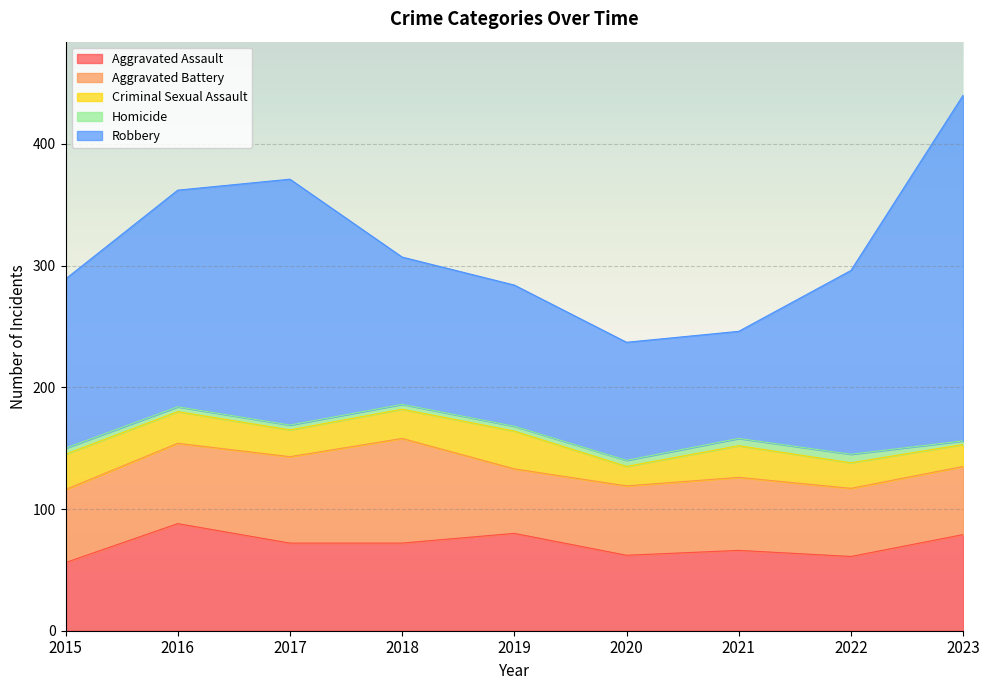

Is the value of Robbery at 2020 greater than the value of Criminal Sexual Assault at 2019?

Yes